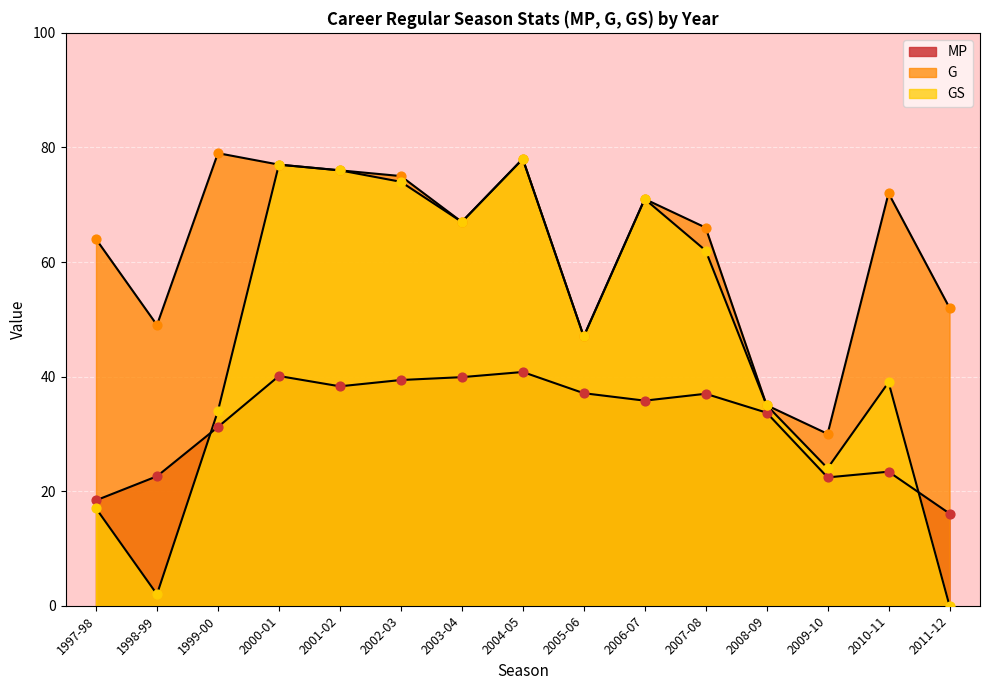

Which series contains the lowest Y value?

GS